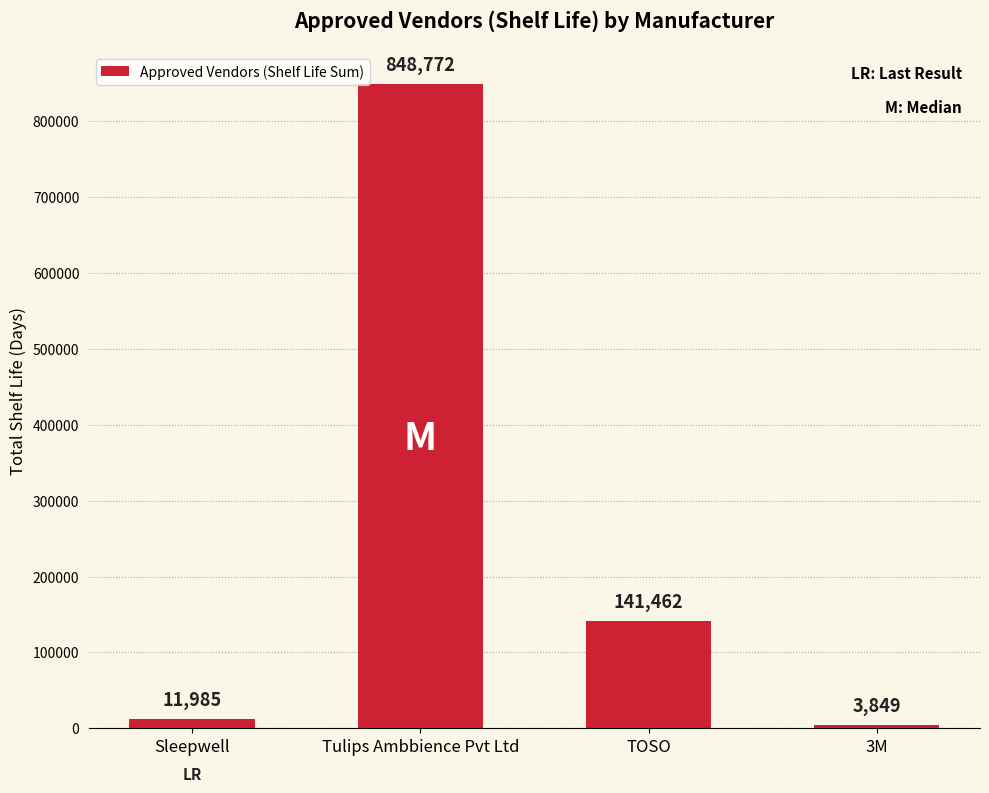

What is the label of the 3rd bar from the right?

Tulips Ambbience Pvt Ltd